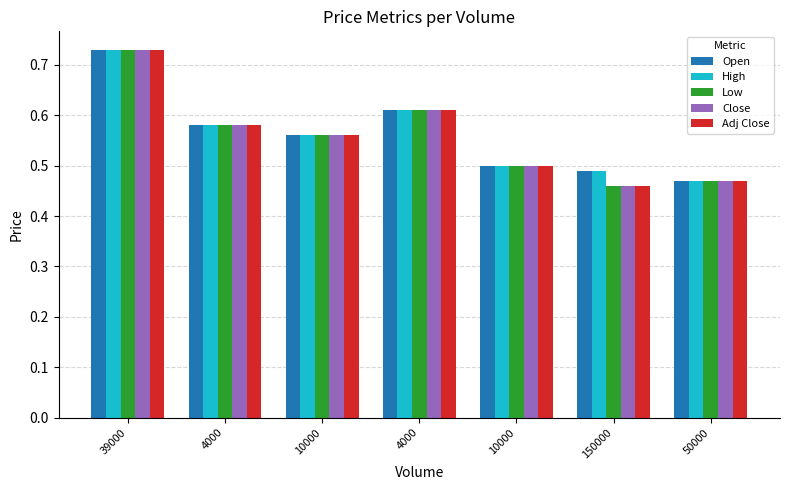

Reading left to right, transcribe all the data shown in this chart.

Open: 39000=0.7	4000=0.6	10000=0.6	4000=0.6	10000=0.5	150000=0.5	50000=0.5
High: 39000=0.7	4000=0.6	10000=0.6	4000=0.6	10000=0.5	150000=0.5	50000=0.5
Low: 39000=0.7	4000=0.6	10000=0.6	4000=0.6	10000=0.5	150000=0.5	50000=0.5
Close: 39000=0.7	4000=0.6	10000=0.6	4000=0.6	10000=0.5	150000=0.5	50000=0.5
Adj Close: 39000=0.7	4000=0.6	10000=0.6	4000=0.6	10000=0.5	150000=0.5	50000=0.5